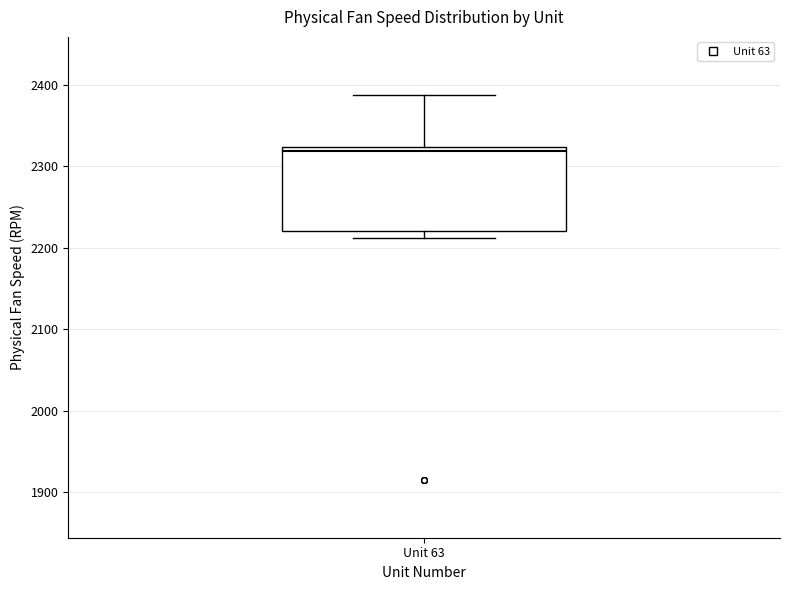

Transcribe this box plot: give where the median line is, the range the box spans, and where the two whiskers end, as read against the y-axis. The values are not printed on the chart, so give them approximately, as read against the axis.

median 2320 (just below the box's upper edge), box 2220 to 2320, whiskers 2210 to 2390